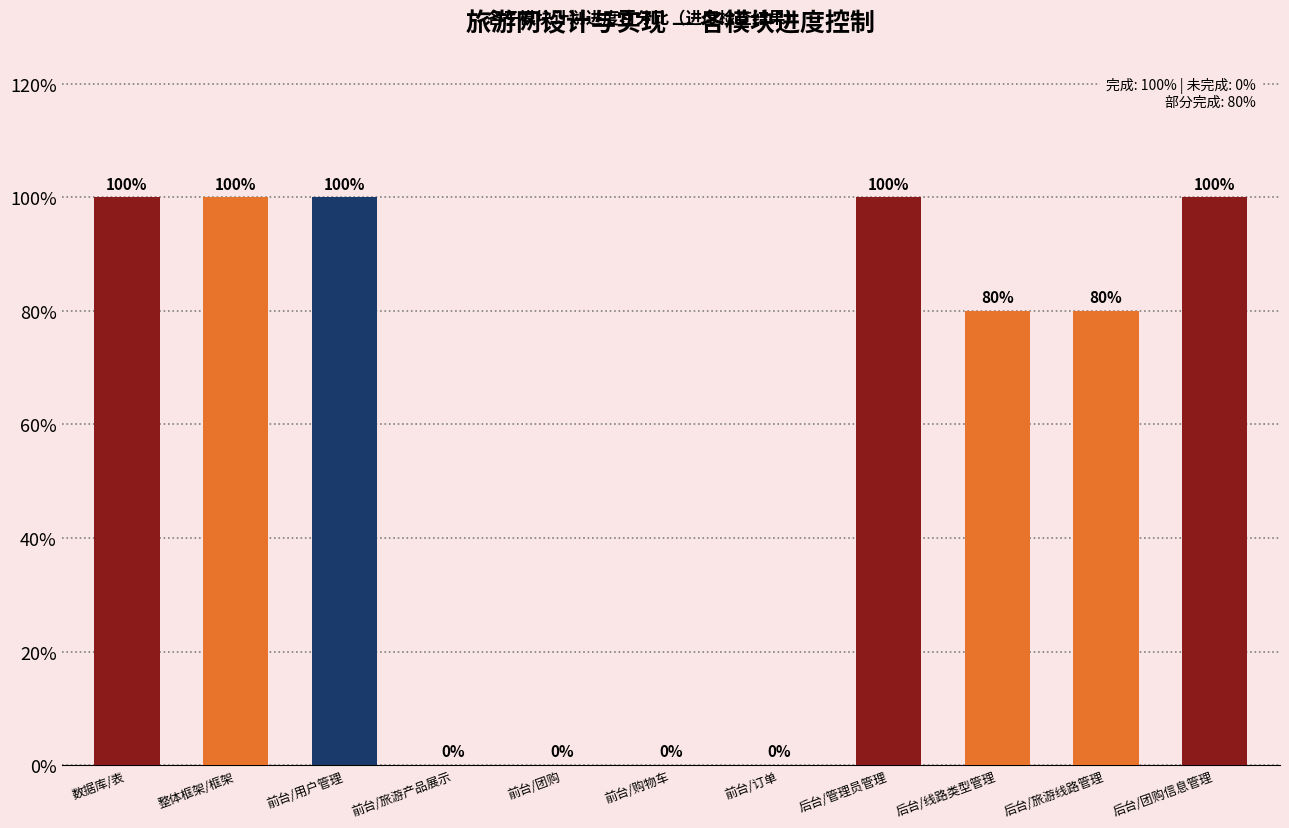

Are the bars horizontal?

No